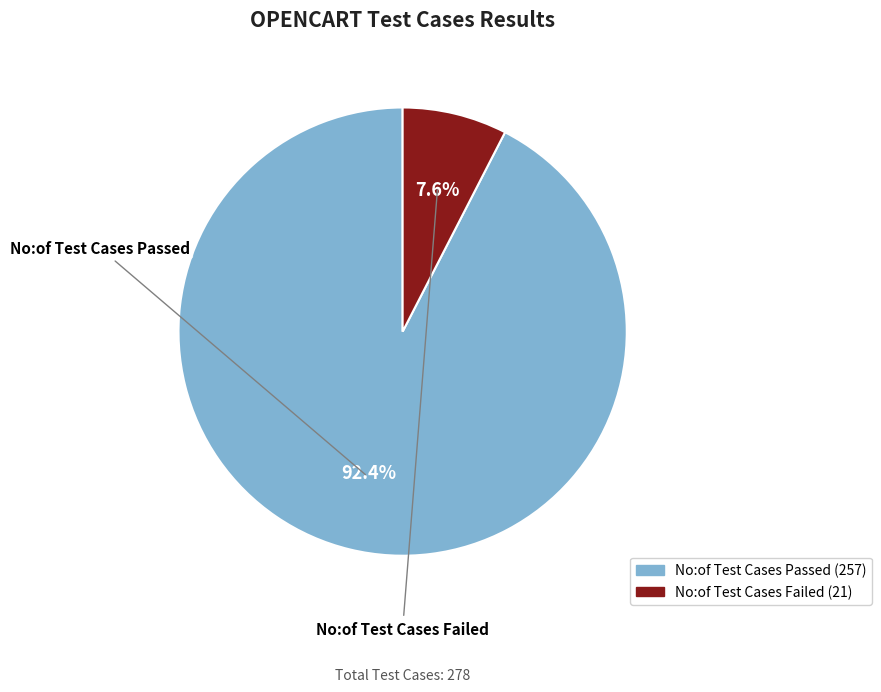

To the nearest percent, what is the combined percentage of No:of Test Cases Failed and No:of Test Cases Passed?

100%